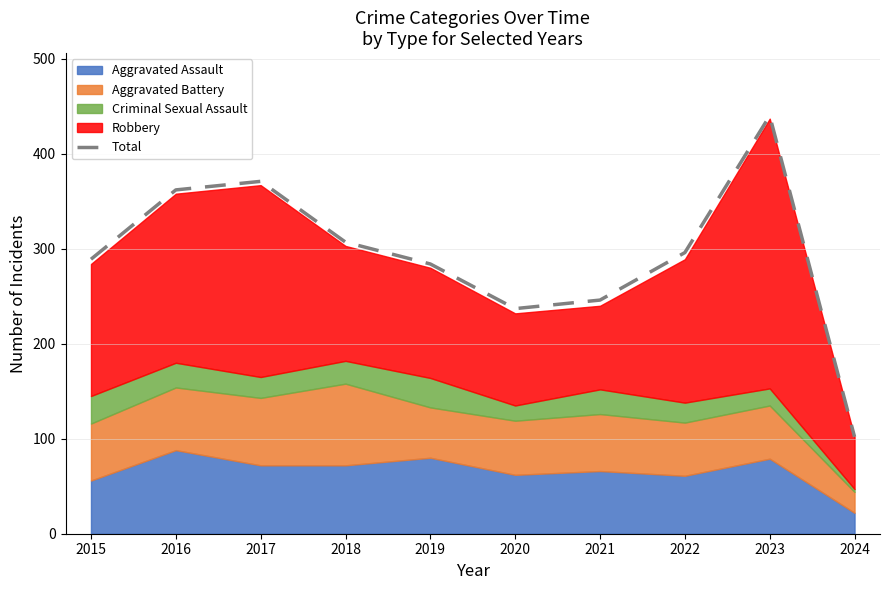

What is the value of the 6th point from the left?

237